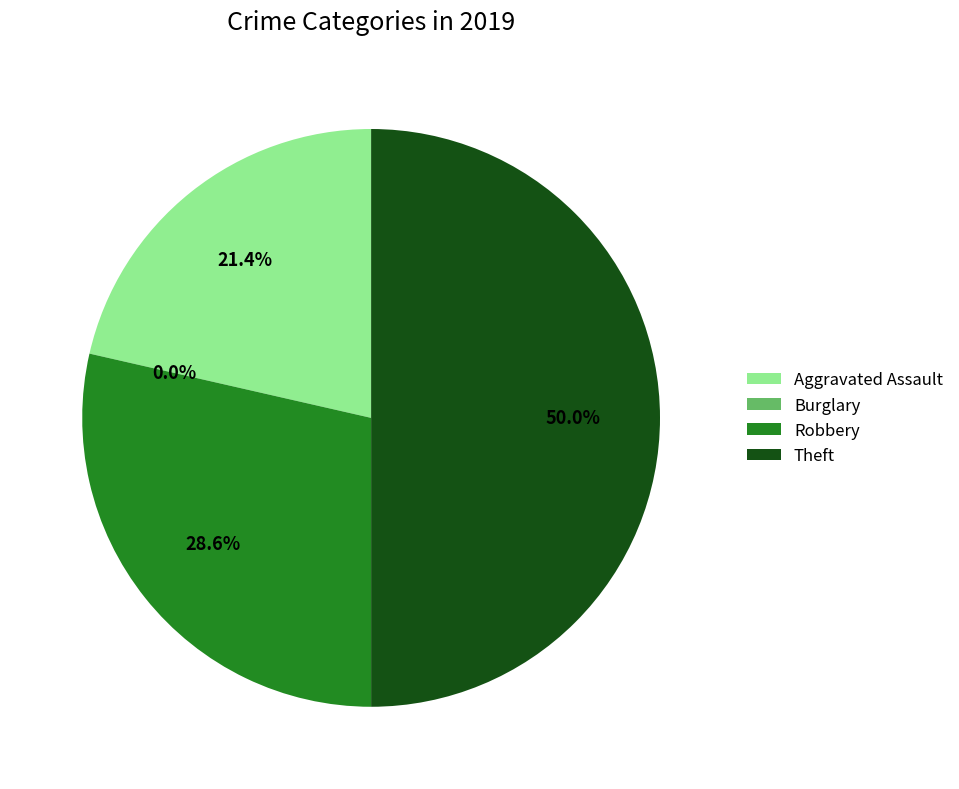

Count the number of slices in the pie.

4